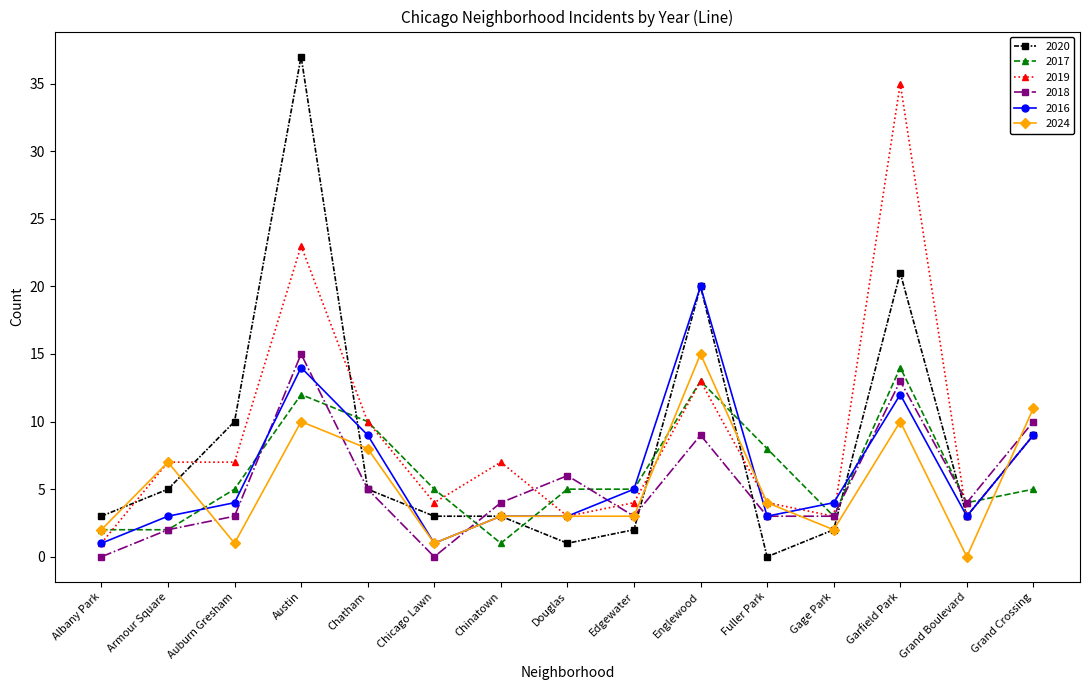

Reading right to left, transcribe all the data shown in this chart.

2020: Grand Crossing=9	Grand Boulevard=3	Garfield Park=21	Gage Park=2	Fuller Park=0	Englewood=20	Edgewater=2	Douglas=1	Chinatown=3	Chicago Lawn=3	Chatham=5	Austin=37	Auburn Gresham=10	Armour Square=5	Albany Park=3
2017: Grand Crossing=5	Grand Boulevard=4	Garfield Park=14	Gage Park=3	Fuller Park=8	Englewood=13	Edgewater=5	Douglas=5	Chinatown=1	Chicago Lawn=5	Chatham=10	Austin=12	Auburn Gresham=5	Armour Square=2	Albany Park=2
2019: Grand Crossing=9	Grand Boulevard=3	Garfield Park=35	Gage Park=3	Fuller Park=4	Englewood=13	Edgewater=4	Douglas=3	Chinatown=7	Chicago Lawn=4	Chatham=10	Austin=23	Auburn Gresham=7	Armour Square=7	Albany Park=1
2018: Grand Crossing=10	Grand Boulevard=4	Garfield Park=13	Gage Park=3	Fuller Park=3	Englewood=9	Edgewater=3	Douglas=6	Chinatown=4	Chicago Lawn=0	Chatham=5	Austin=15	Auburn Gresham=3	Armour Square=2	Albany Park=0
2016: Grand Crossing=9	Grand Boulevard=3	Garfield Park=12	Gage Park=4	Fuller Park=3	Englewood=20	Edgewater=5	Douglas=3	Chinatown=3	Chicago Lawn=1	Chatham=9	Austin=14	Auburn Gresham=4	Armour Square=3	Albany Park=1
2024: Grand Crossing=11	Grand Boulevard=0	Garfield Park=10	Gage Park=2	Fuller Park=4	Englewood=15	Edgewater=3	Douglas=3	Chinatown=3	Chicago Lawn=1	Chatham=8	Austin=10	Auburn Gresham=1	Armour Square=7	Albany Park=2